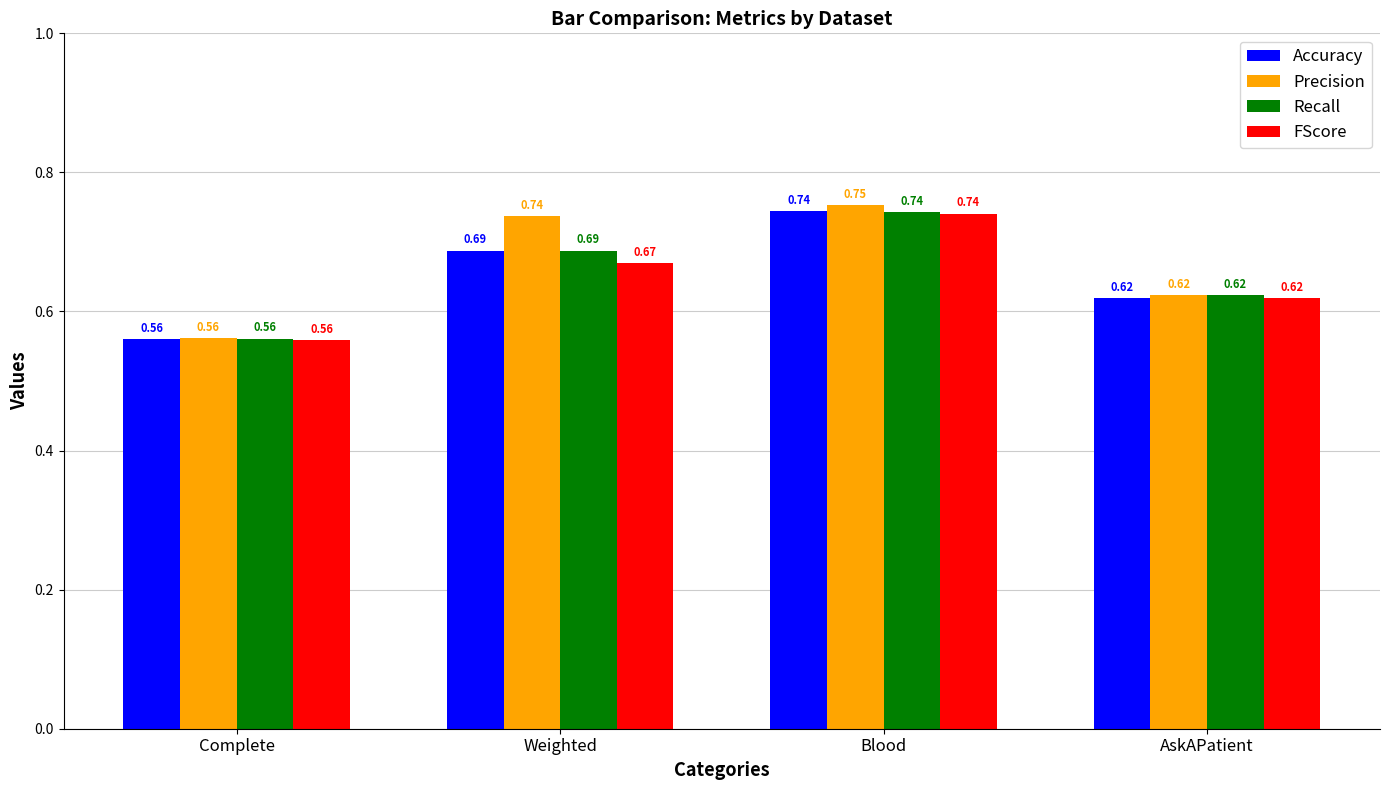

At which category is the sum across all series the highest?

Blood